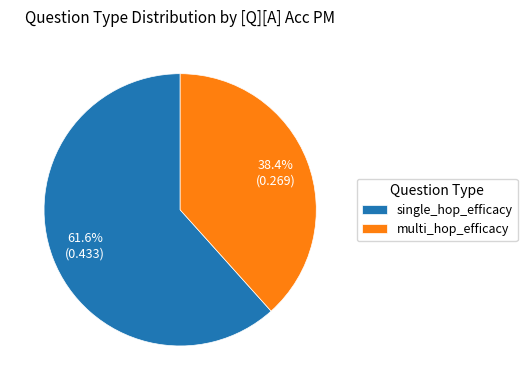

How many segments does this pie chart have?

2